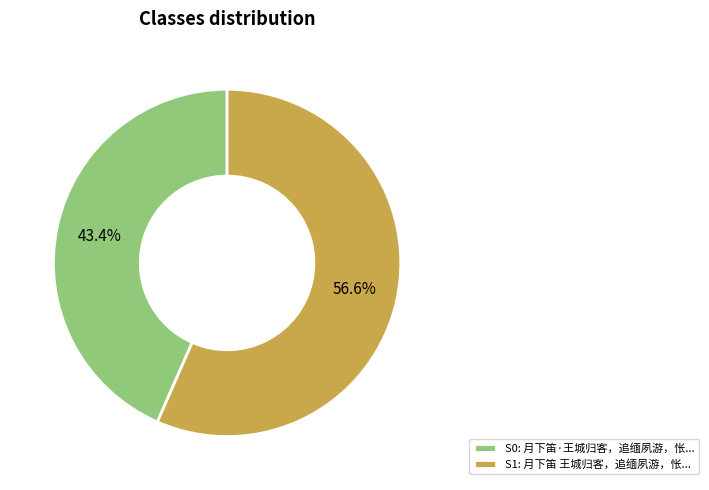

What percentage do S0: 月下笛·王城归客，追缅夙游，怅... and S1: 月下笛 王城归客，追缅夙游，怅... together represent?

100.0%